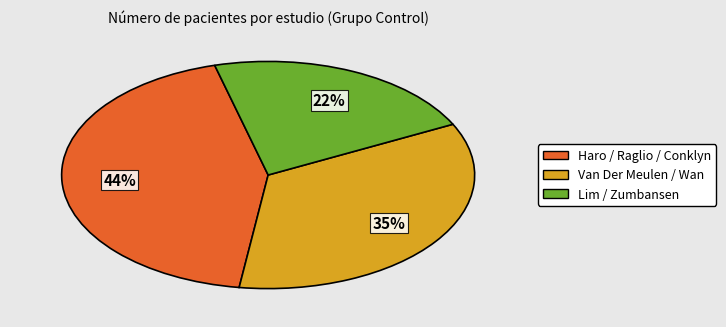

Is there a majority slice in this chart?

No